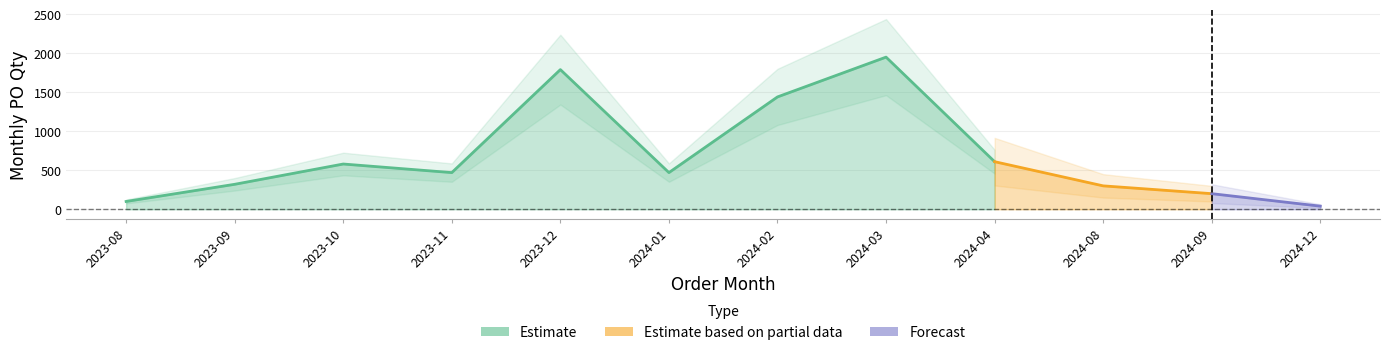

Does the chart have visible grid lines?

Yes